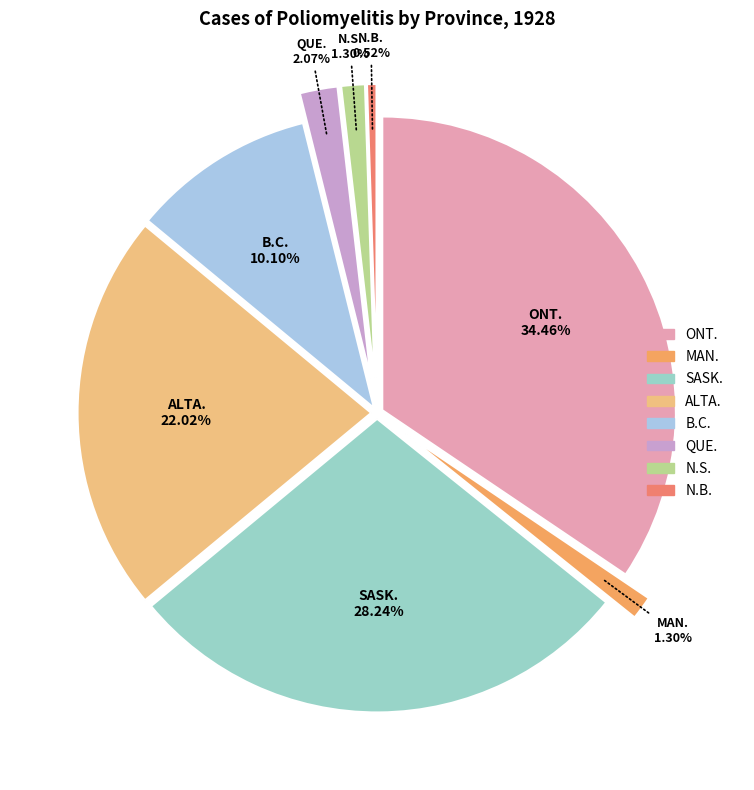

Does any single category account for the majority?

No